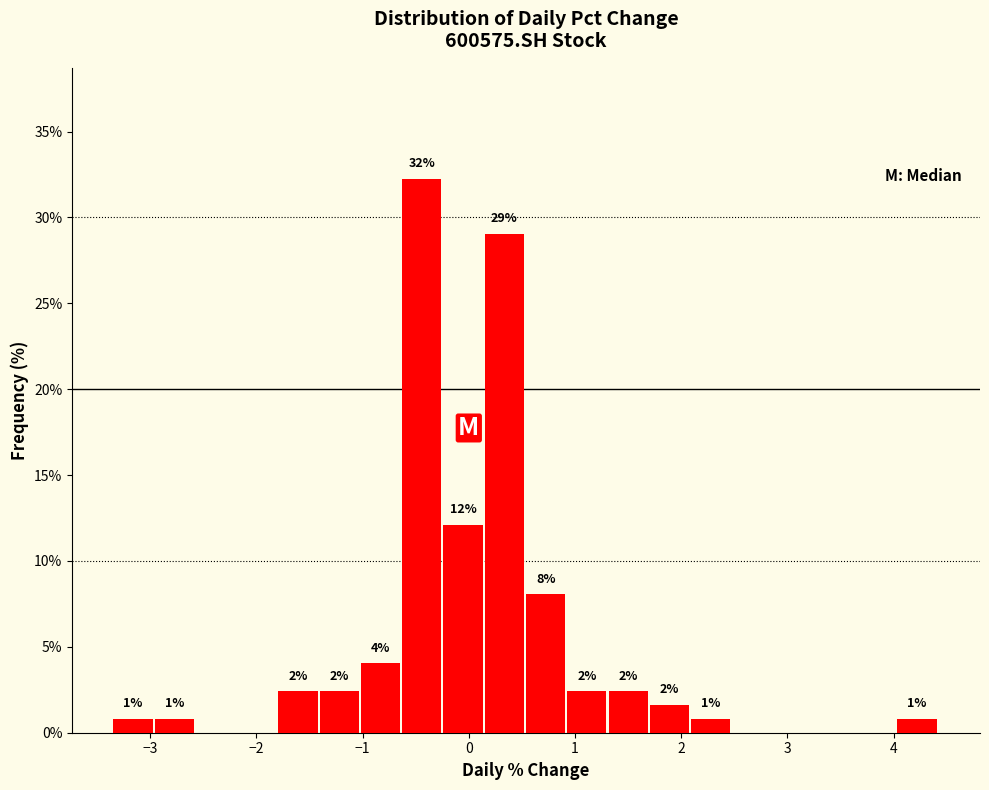

Around what value on the x-axis is the tallest bar? Give the approximate position of its centre, as read against the axis.

-0.4